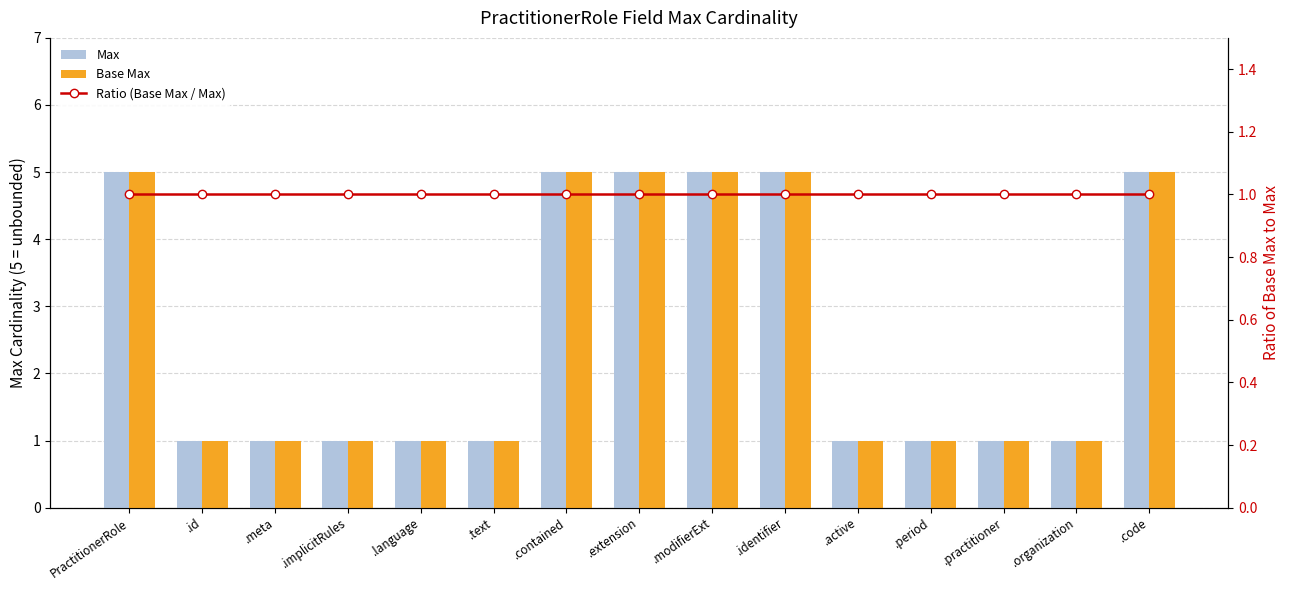

How many groups of bars are there?

15